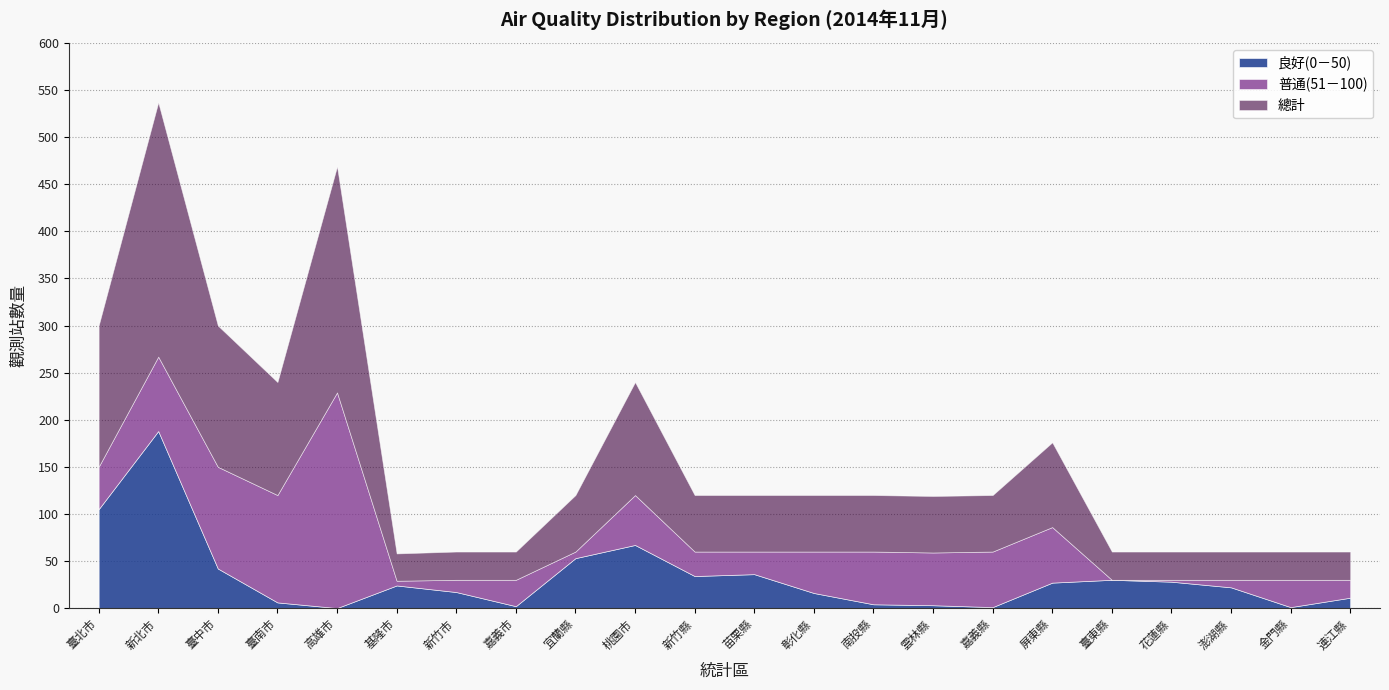

What is the total value across all series at 宜蘭縣?

120